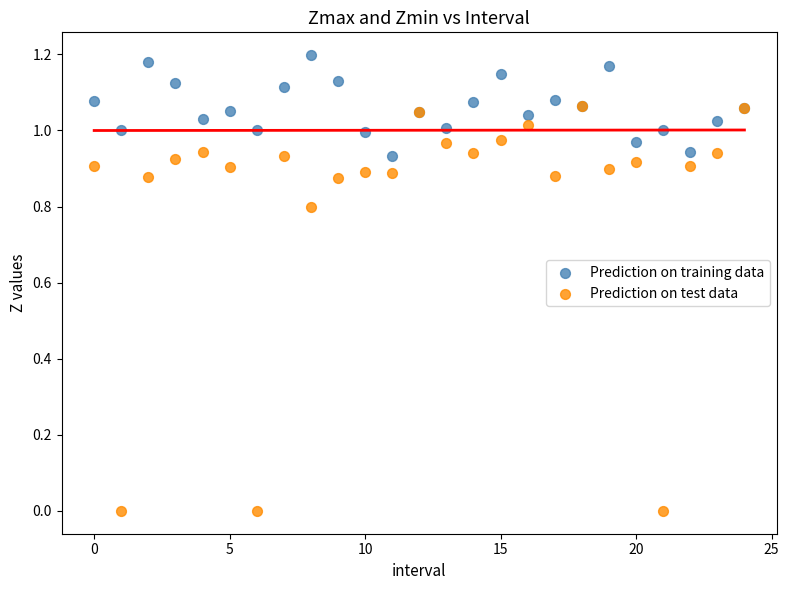

Which series contains the highest Y value?

Prediction on training data